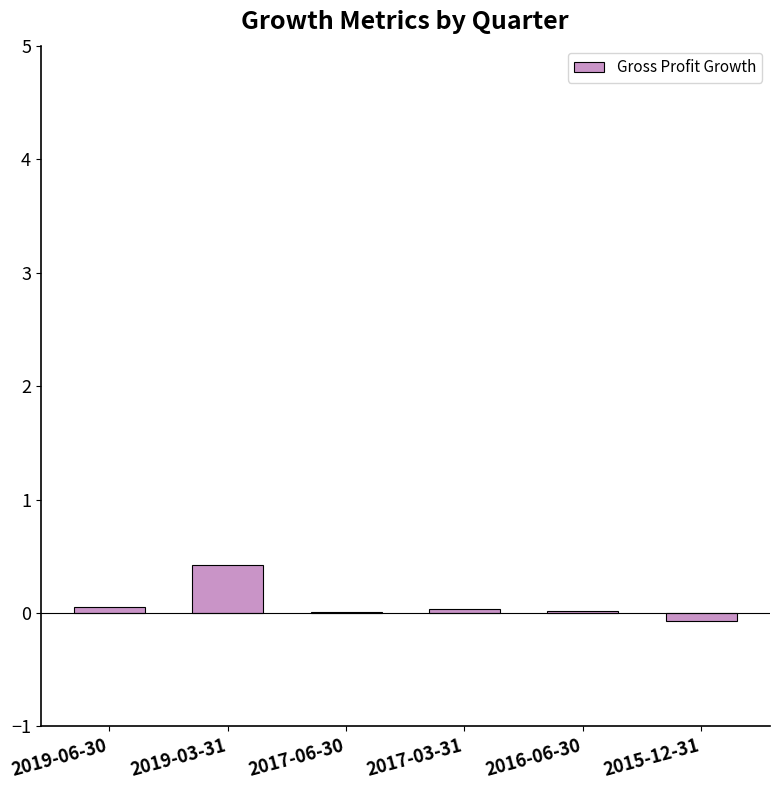

What is the sum of all values?

0.5